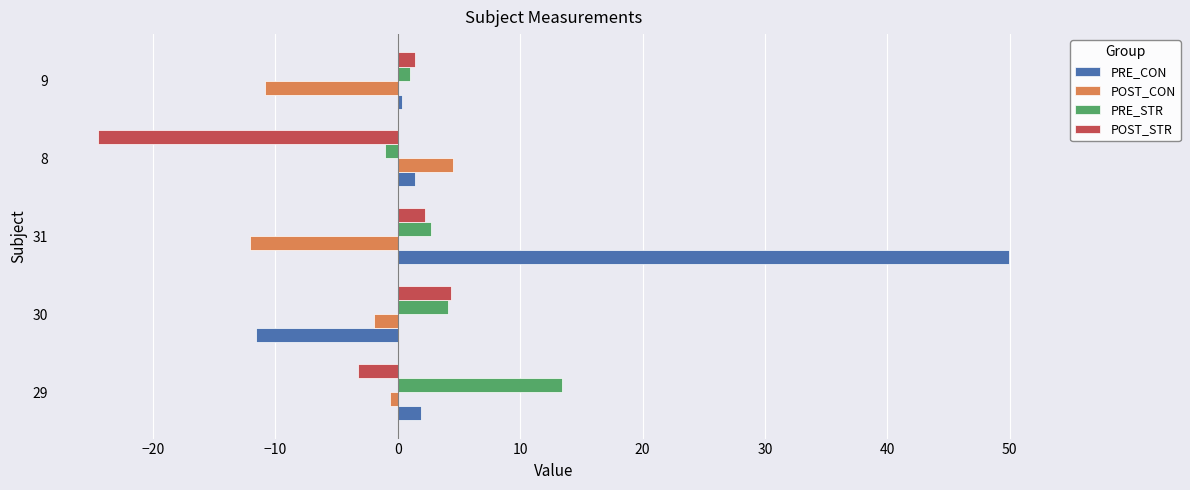

The PRE_STR series shows 13.4 at 29. True or false?

True